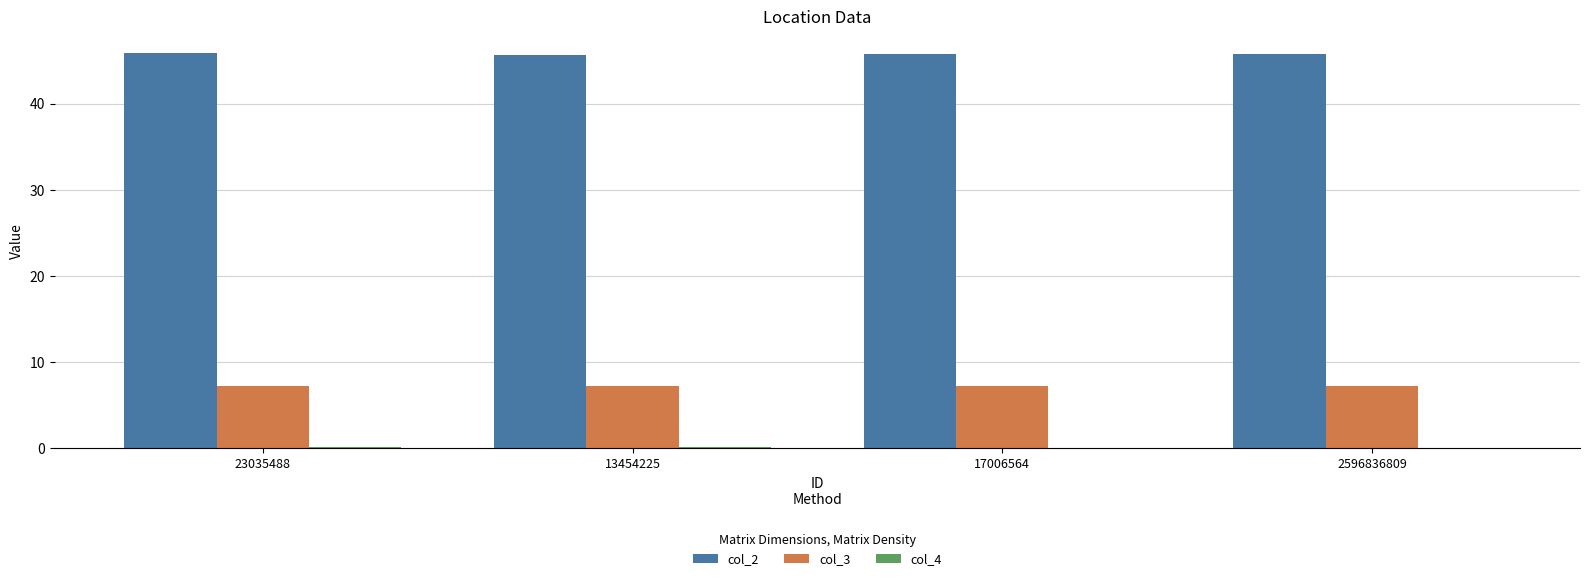

The value of col_3 at 17006564 is 3.0. True or false?

False